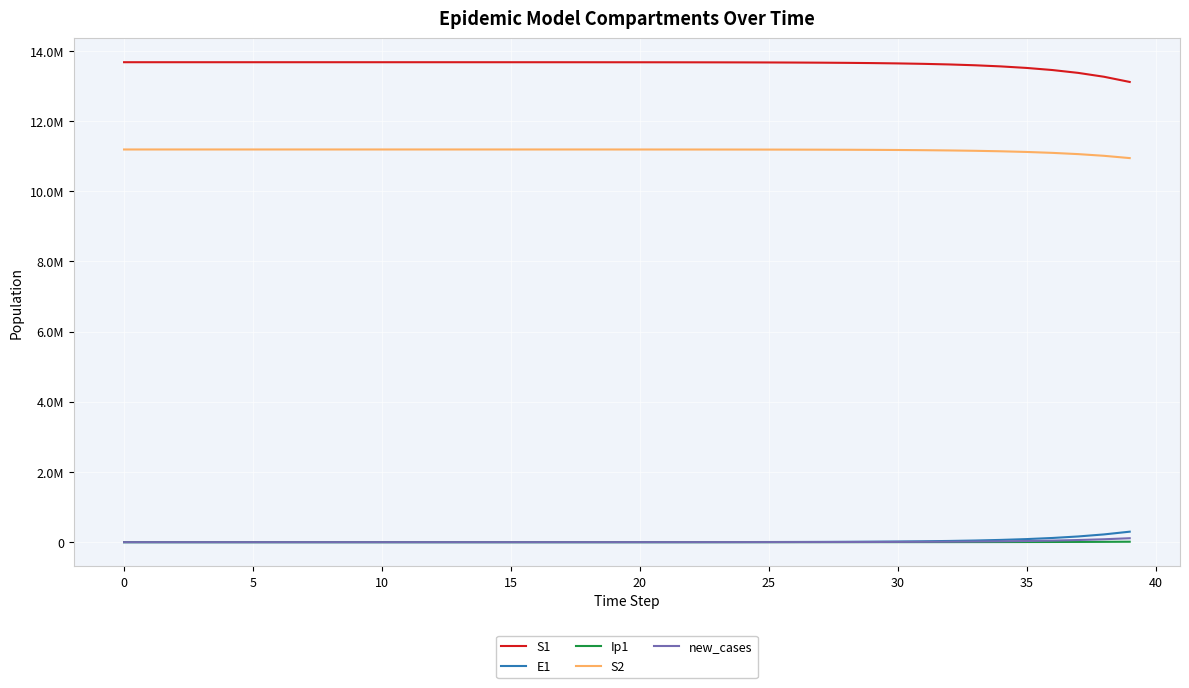

What is the greatest value displayed?

13678500.0